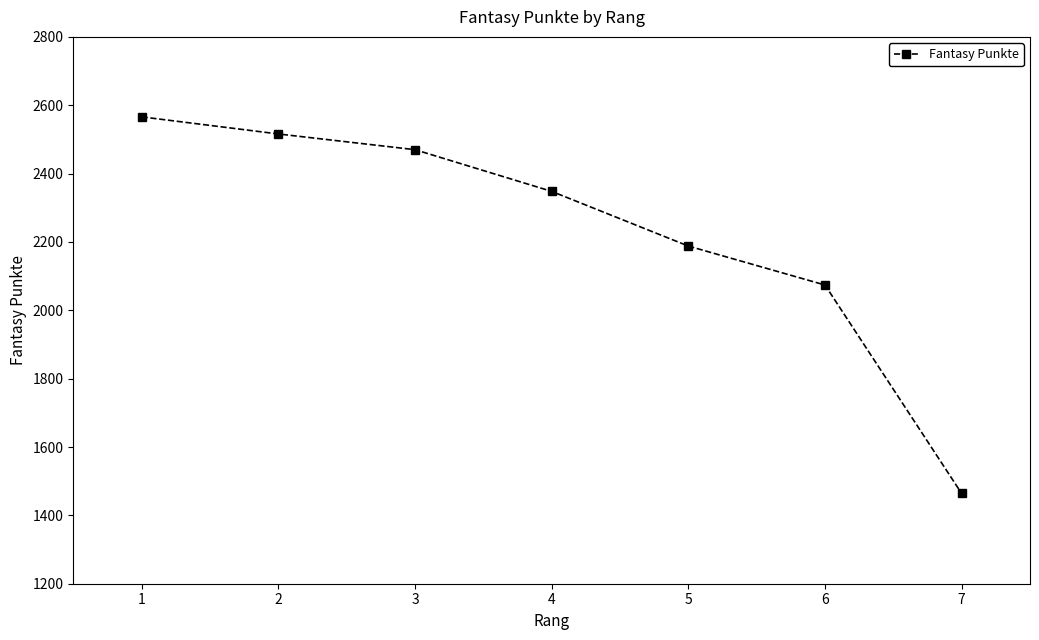

What is the value of the 2nd point from the left?

2516